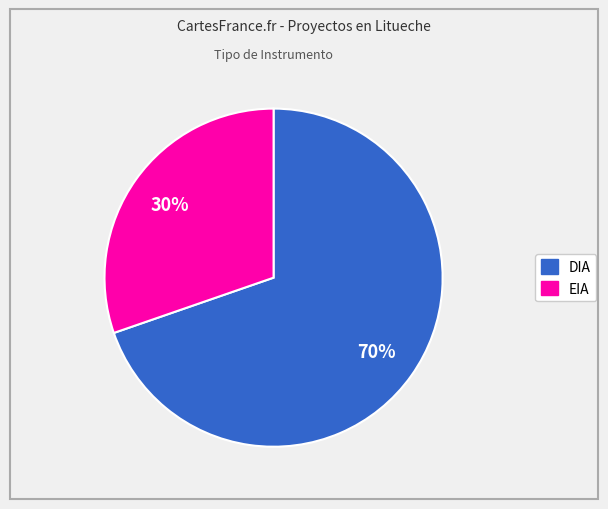

Which has a higher value, EIA or DIA?

DIA